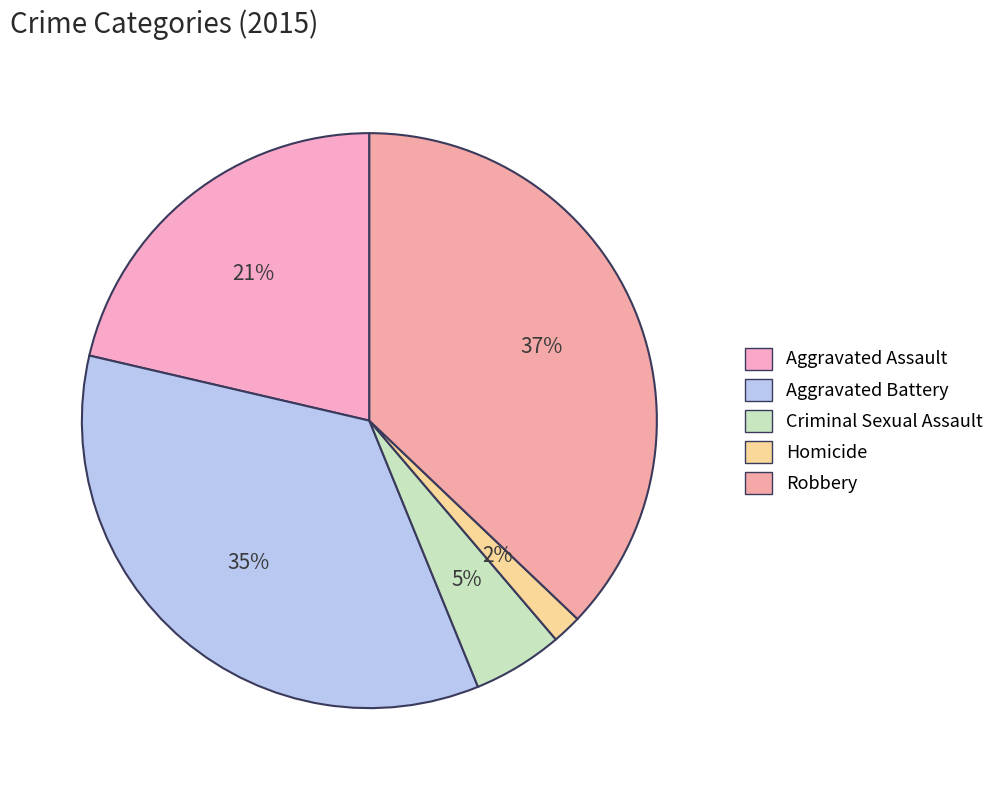

Rank the categories by value from lowest to highest.

Homicide, Criminal Sexual Assault, Aggravated Assault, Aggravated Battery, Robbery